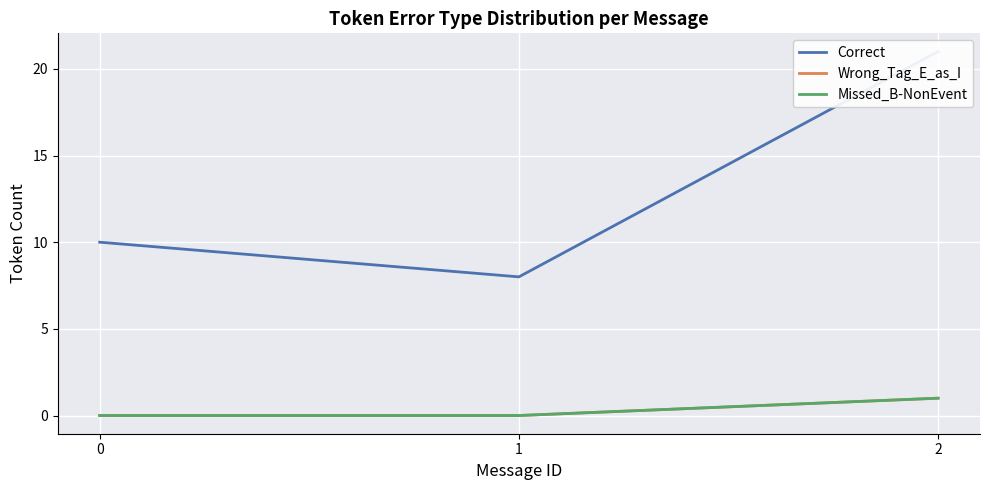

At how many categories does at least one series exceed 8?

2